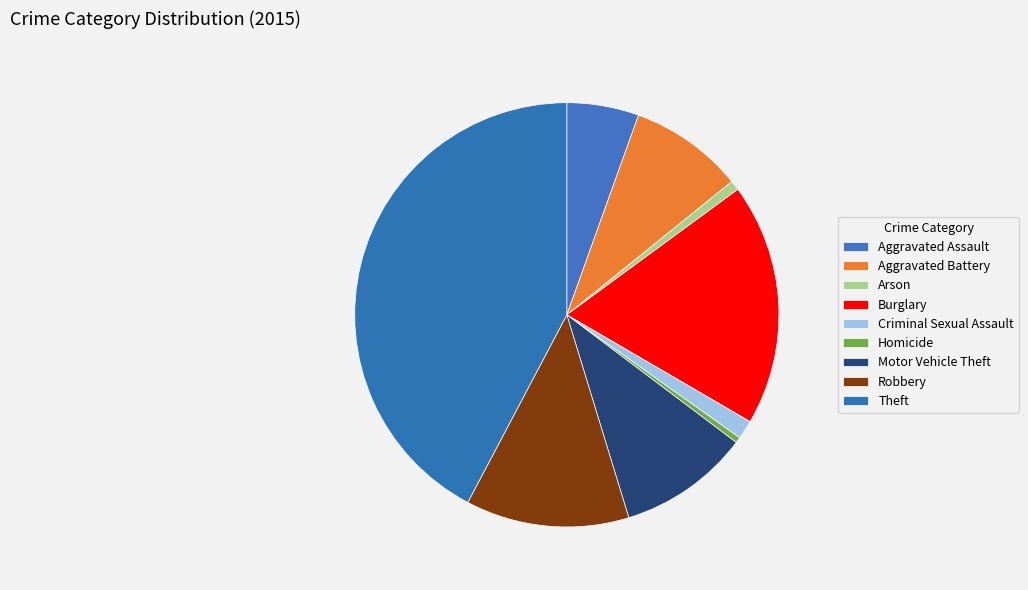

Combined, do Theft and Homicide account for over 50%?

No